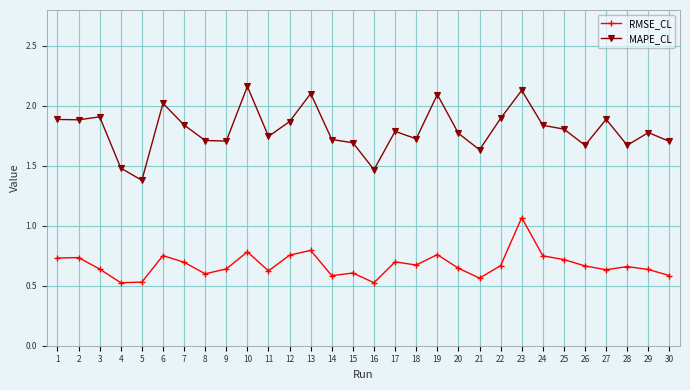

Which series has the largest total across all categories?

MAPE_CL